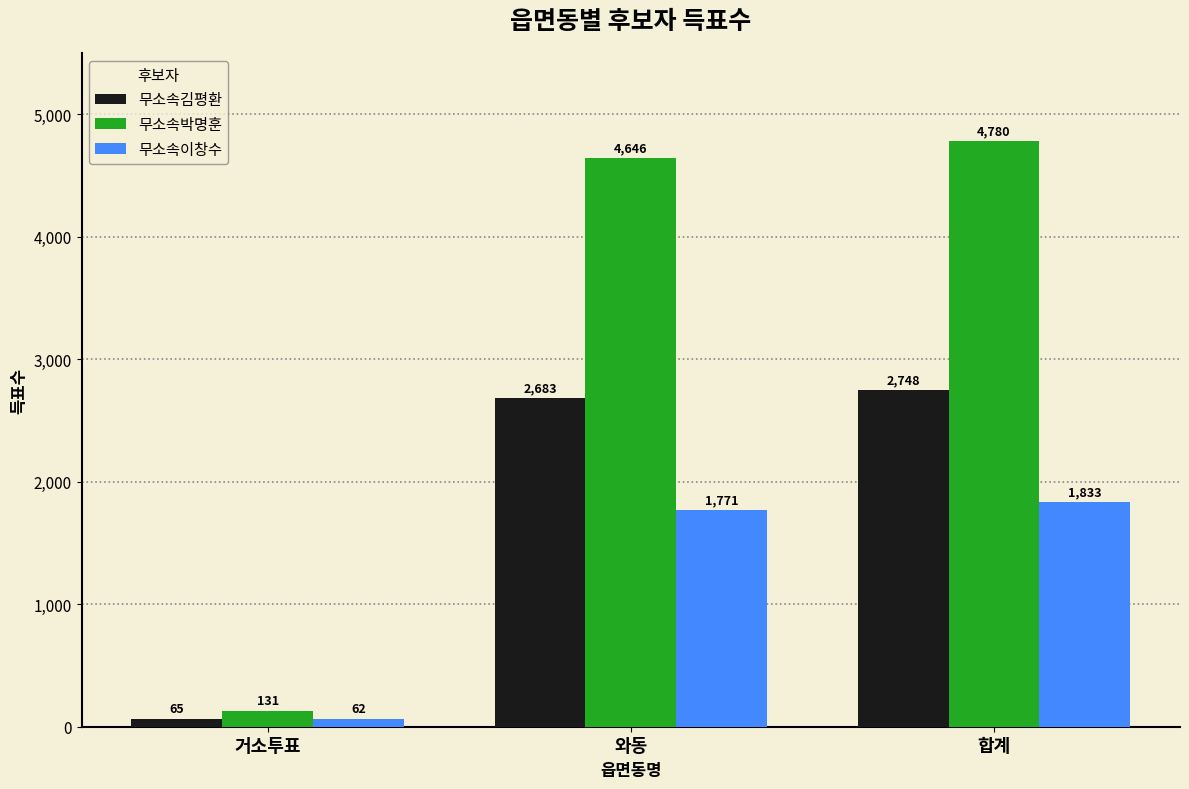

Reading right to left, transcribe all the data shown in this chart.

무소속김평환: 합계=2748	와동=2683	거소투표=65
무소속박명훈: 합계=4780	와동=4646	거소투표=131
무소속이창수: 합계=1833	와동=1771	거소투표=62